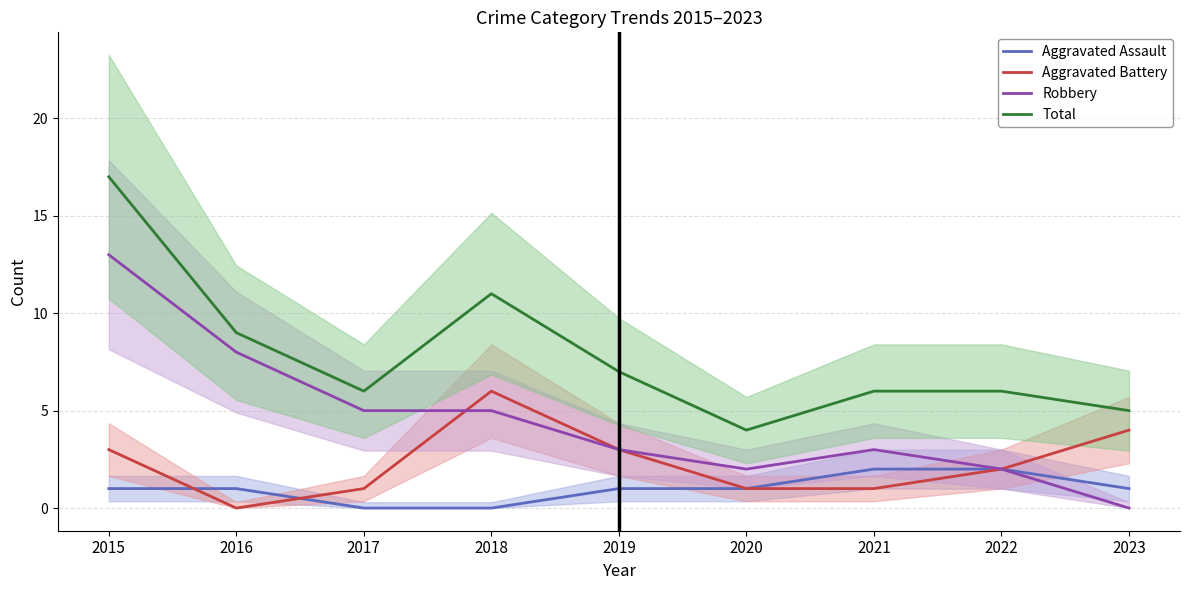

What are all the series names shown in the legend?

Aggravated Assault, Aggravated Battery, Robbery, Total